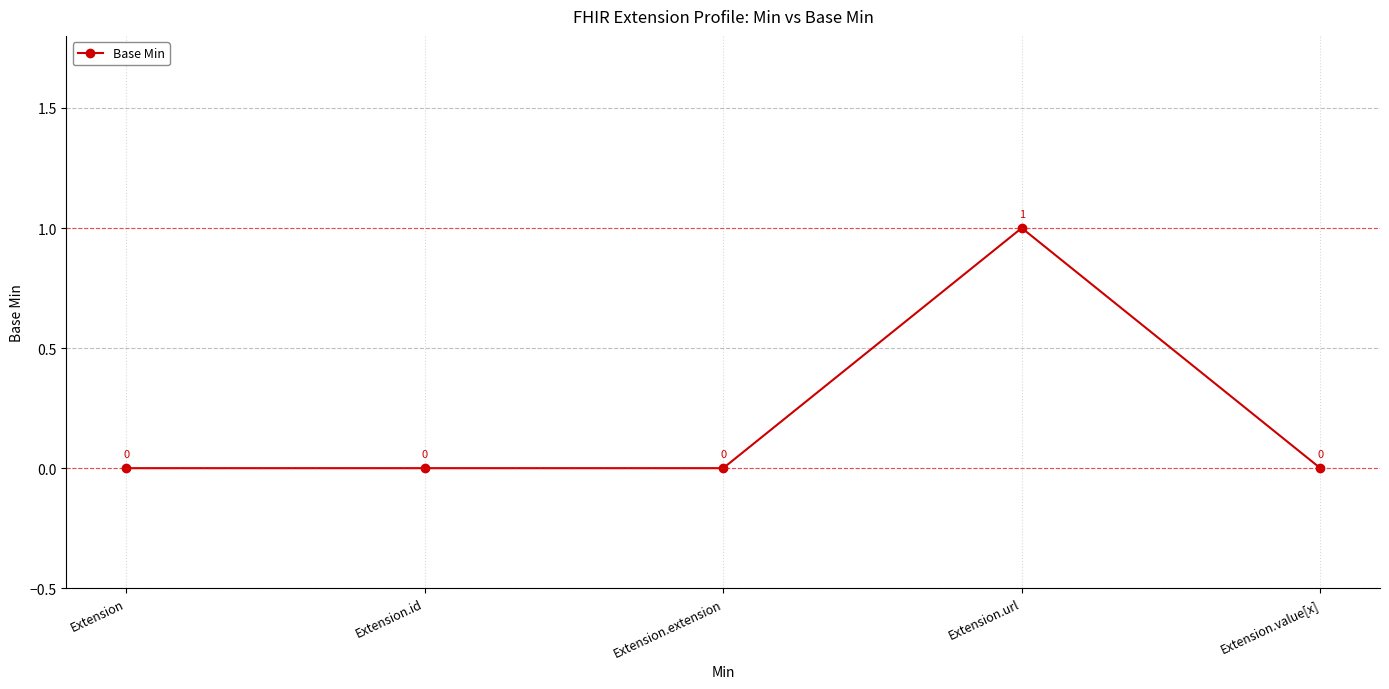

Between Extension.url and Extension.id, which is larger?

Extension.url